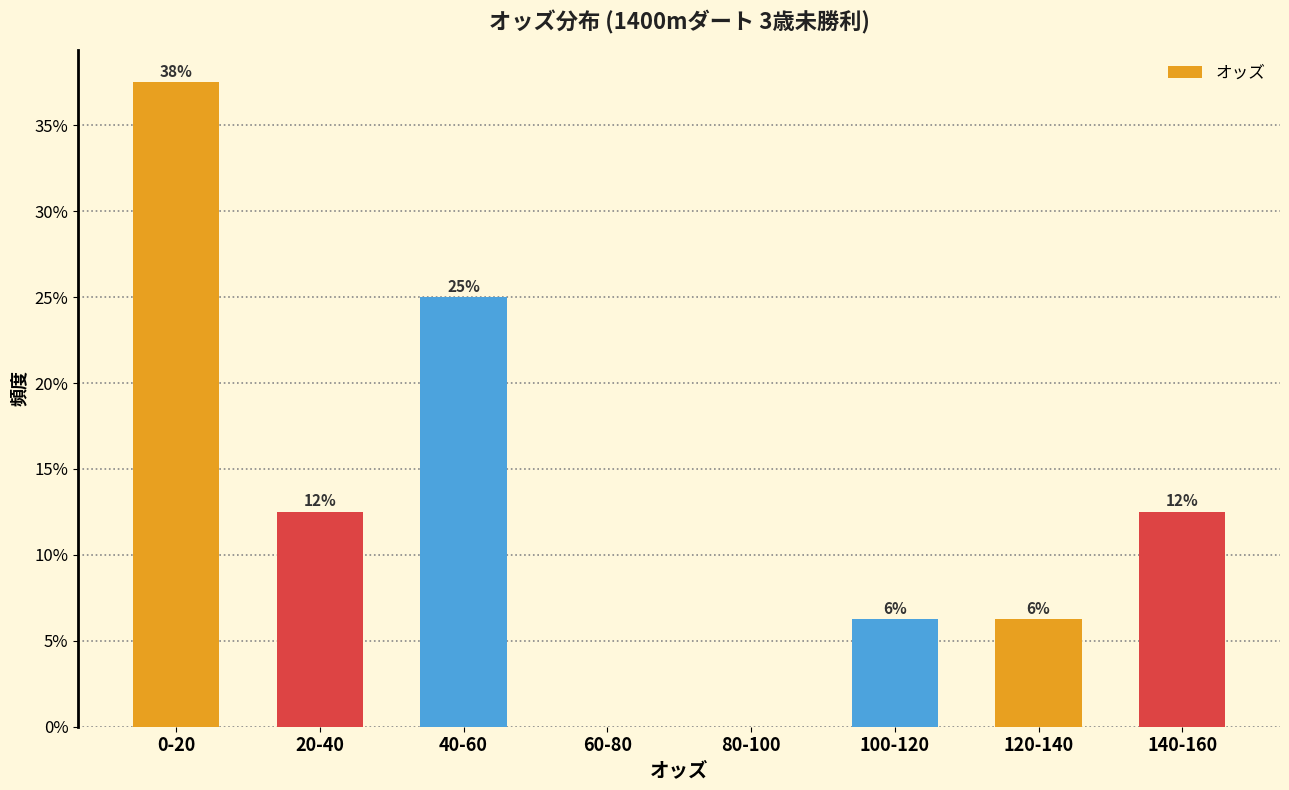

Are the bars horizontal?

No